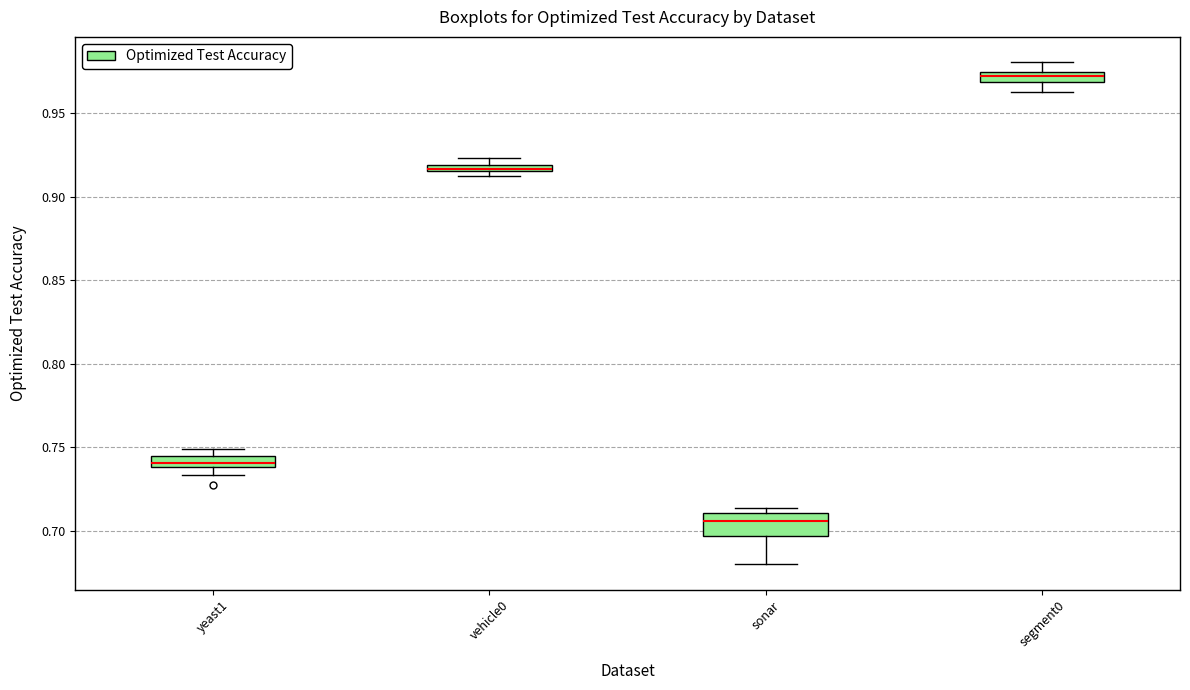

Where is the lower edge of the box for segment0 on the y-axis? The values are not printed on the chart, so give them approximately, as read against the axis.

0.970